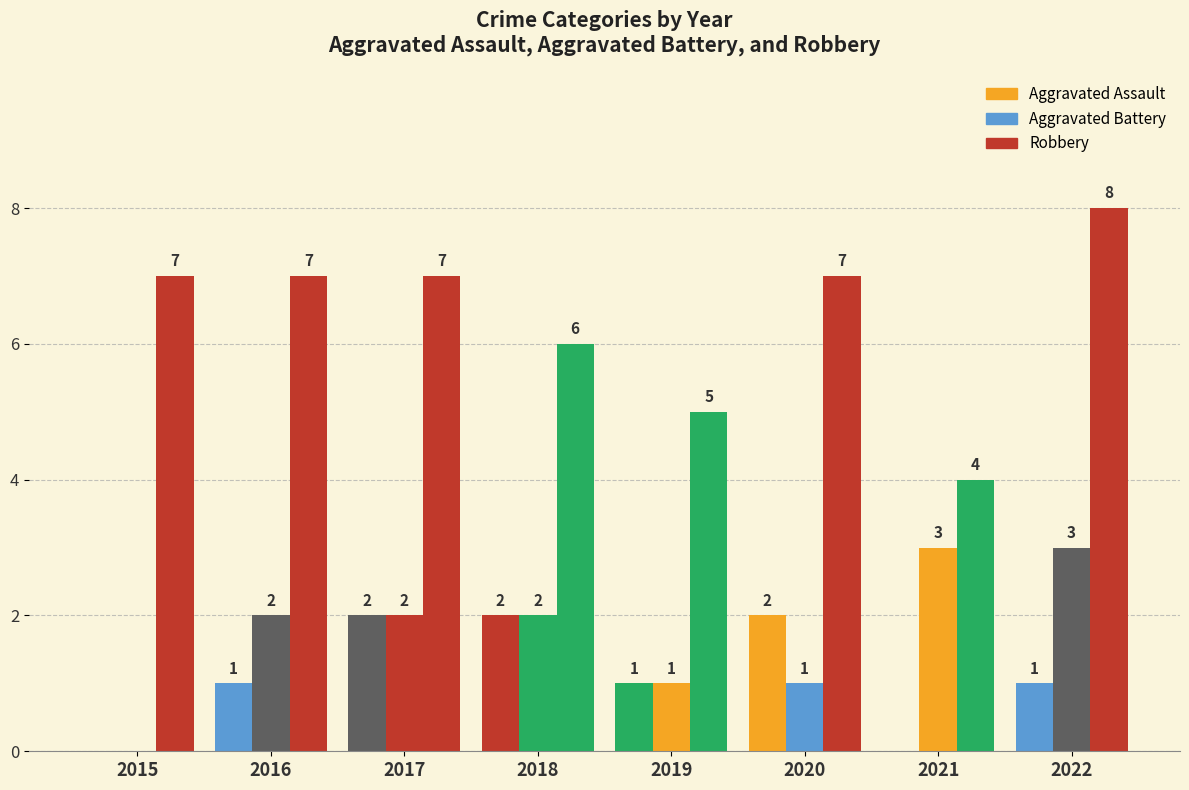

List the labels in order of Robbery value, smallest first.

2021, 2019, 2018, 2015, 2016, 2017, 2020, 2022